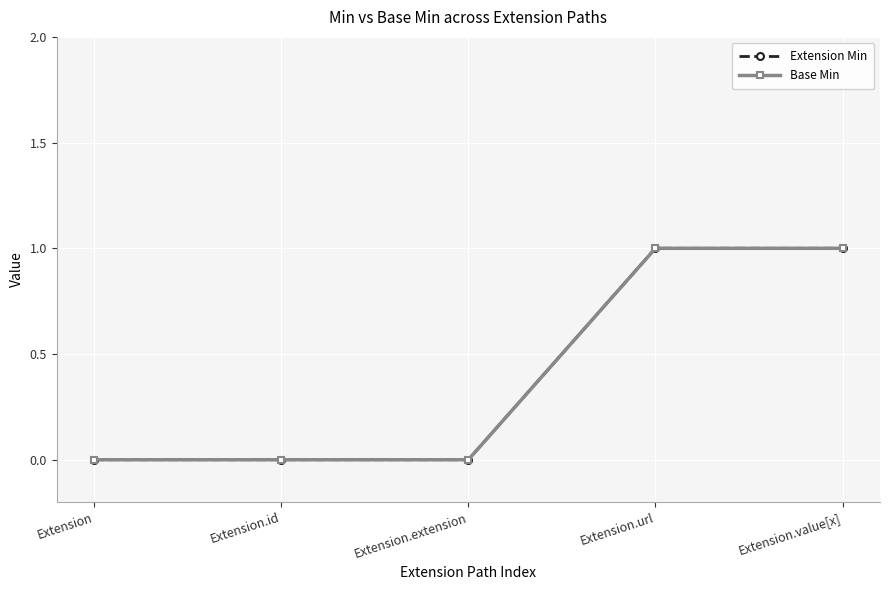

How many lines are shown in the chart?

2